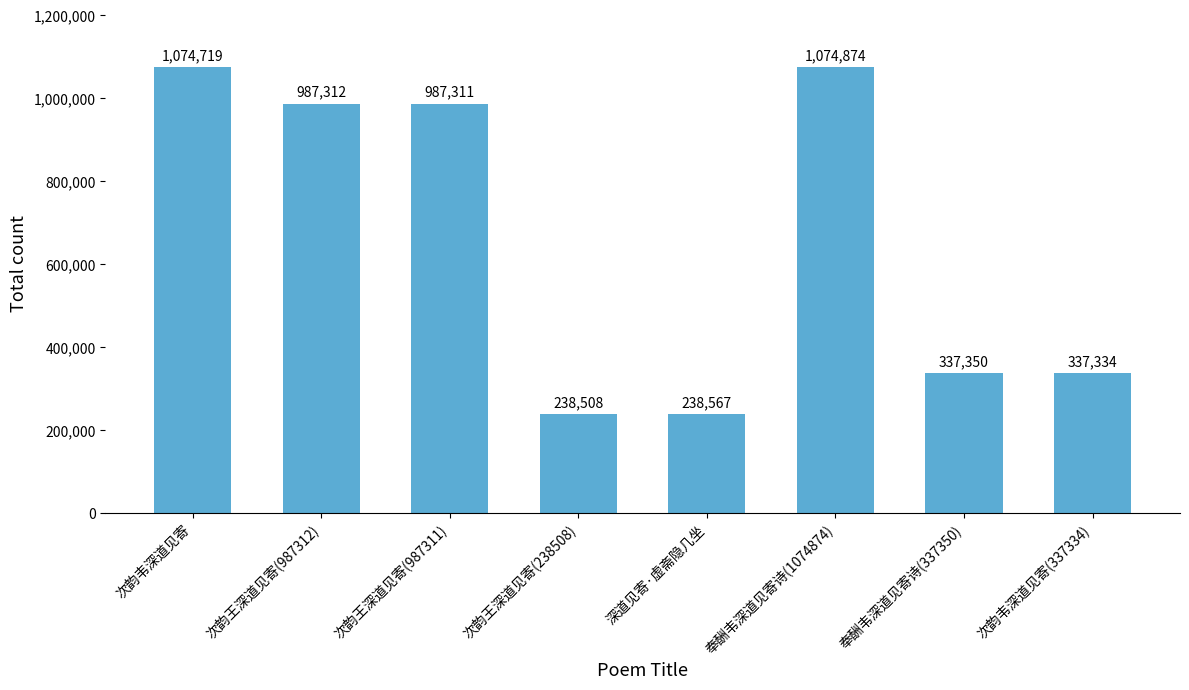

Where does the data first go above 987311?

次韵韦深道见寄